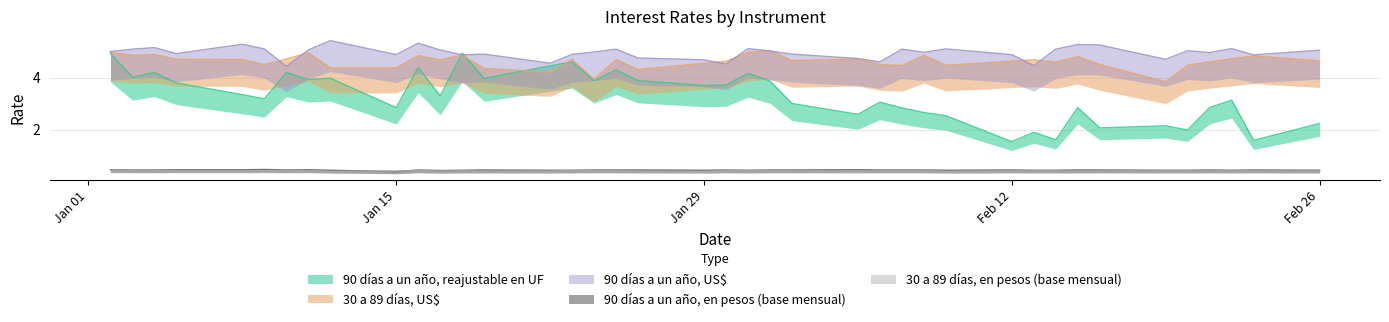

List the labels in order of 90 días a un año, reajustable en UF value, largest first.

18-01-2007, 02-01-2007, 23-01-2007, 22-01-2007, 16-01-2007, 25-01-2007, 04-01-2007, 10-01-2007, 31-01-2007, 03-01-2007, 12-01-2007, 19-01-2007, 11-01-2007, 26-01-2007, 24-01-2007, 01-02-2007, 05-01-2007, 30-01-2007, 29-01-2007, 08-01-2007, 17-01-2007, 09-01-2007, 22-02-2007, 06-02-2007, 02-02-2007, 15-01-2007, 15-02-2007, 21-02-2007, 07-02-2007, 08-02-2007, 05-02-2007, 09-02-2007, 26-02-2007, 19-02-2007, 16-02-2007, 20-02-2007, 13-02-2007, 14-02-2007, 23-02-2007, 12-02-2007